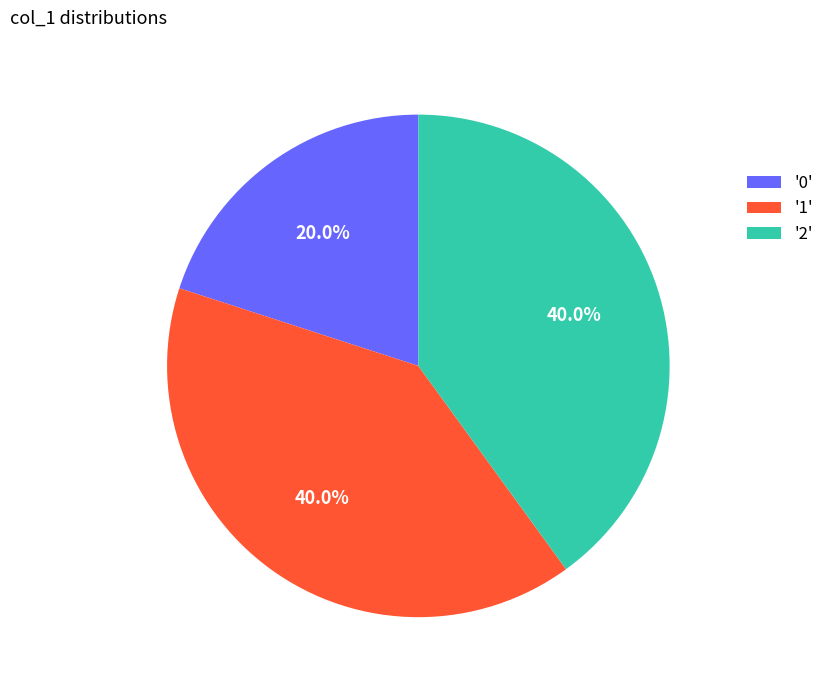

How many segments does this pie chart have?

3